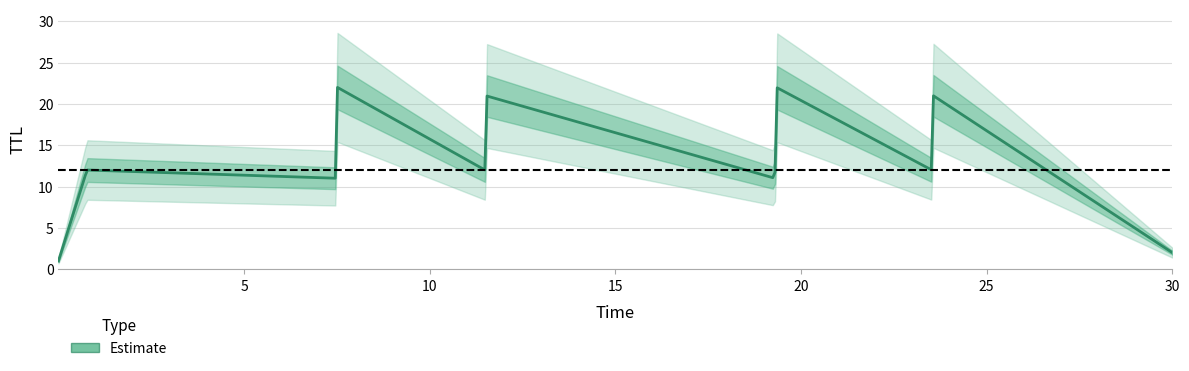

True or false: TTL has more than 0 interior local peaks.

True